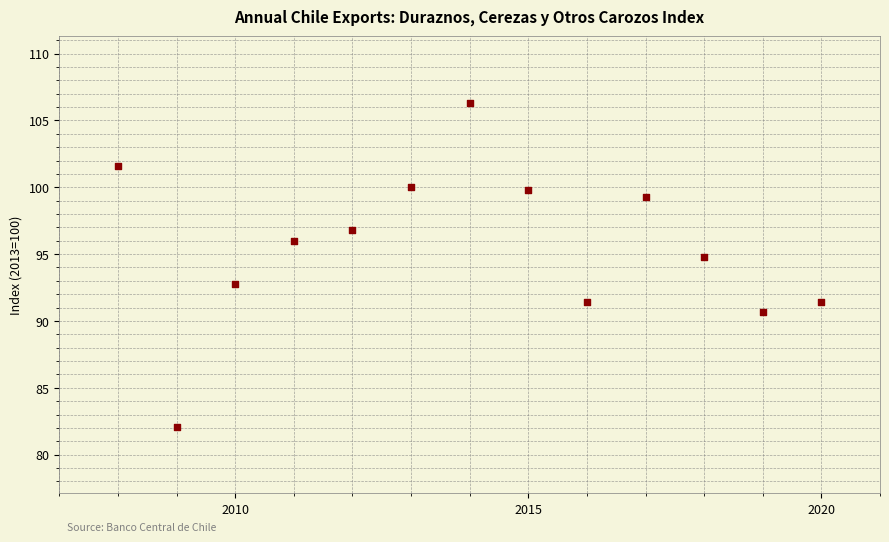

What is the range of Y values (max minus min)?

24.2